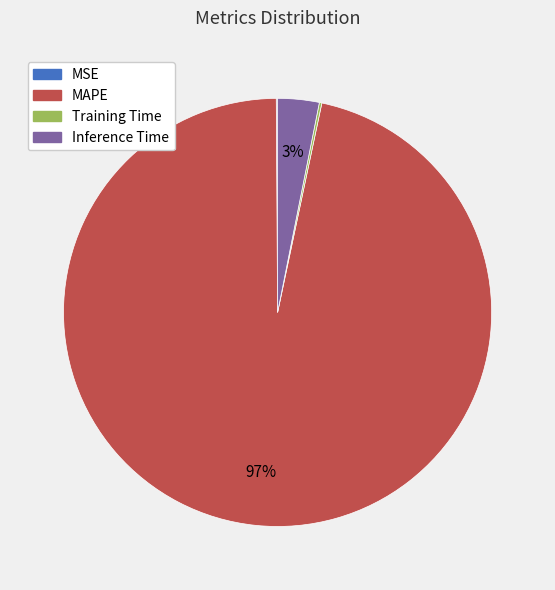

To the nearest percent, what is the combined percentage of Inference Time and MAPE?

100%